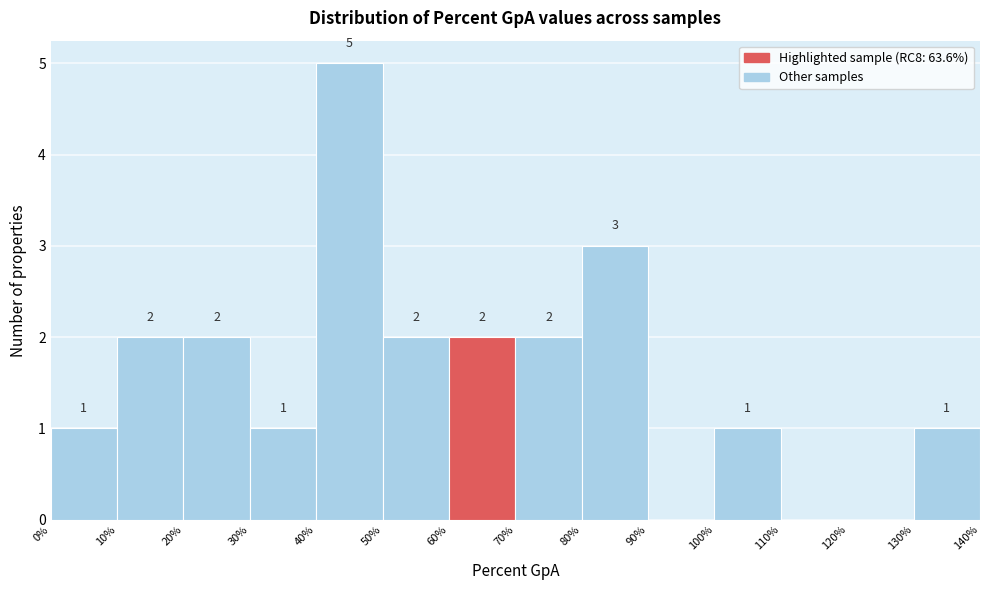

Which range on the x-axis has the tallest bar?

40% to 50%